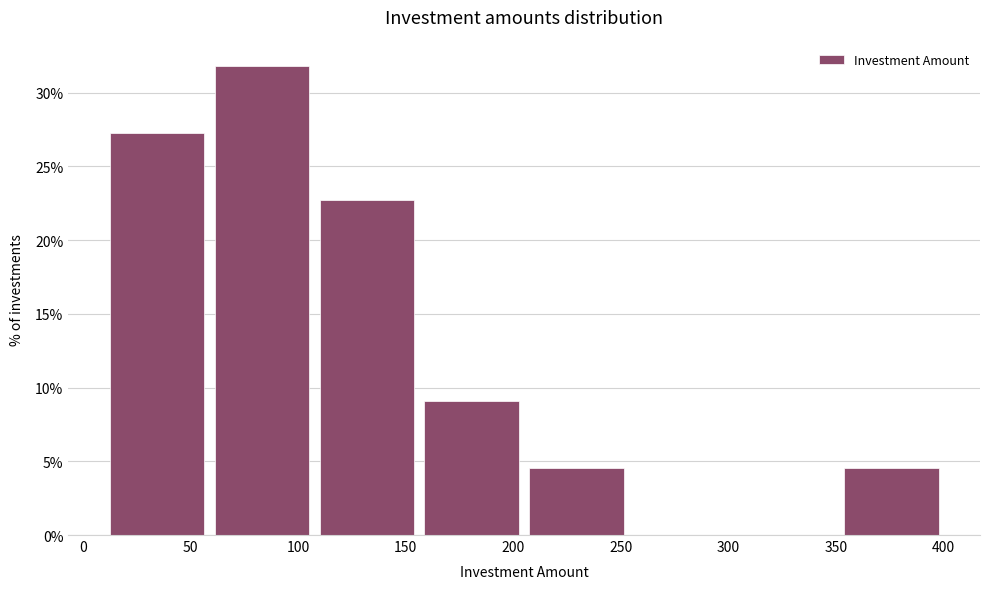

Reading left to right, list every bar in this chart as the range it spans on the x-axis followed by its height. Neither the bar edges nor the heights are printed on the chart, so give them approximately, as read against the axes.

10 to 60: 27.5
60 to 110: 32.0
110 to 155: 22.5
155 to 205: 9.0
205 to 255: 4.5
255 to 305: 0
305 to 350: 0
350 to 400: 4.5